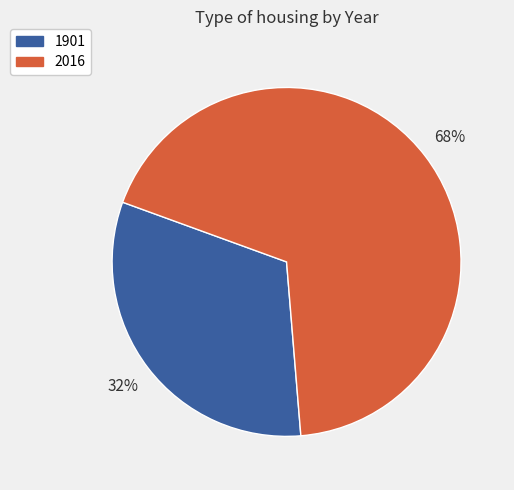

To the nearest percent, what is the average slice percentage?

50%